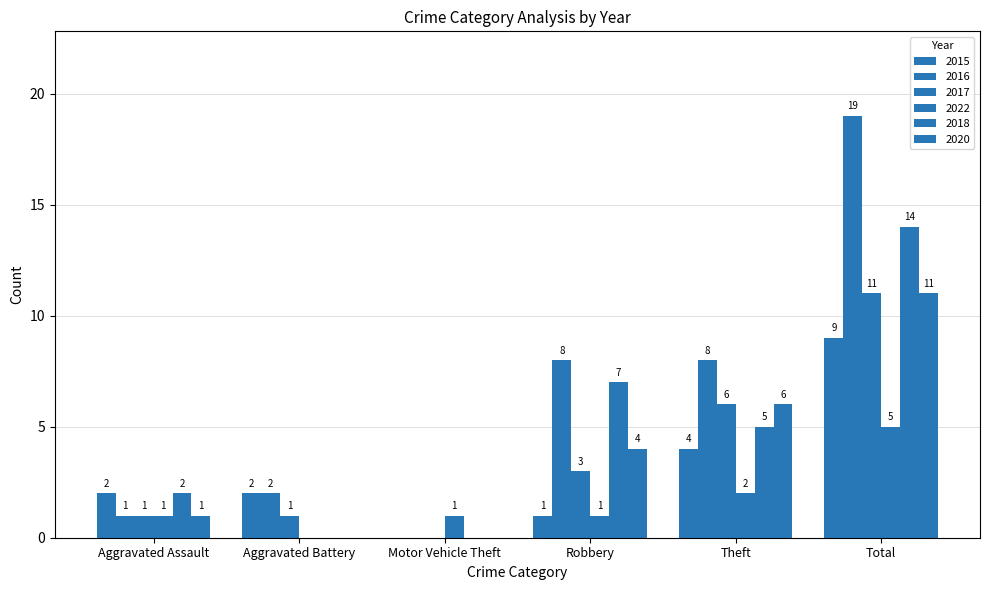

How many data points does each series have?

6